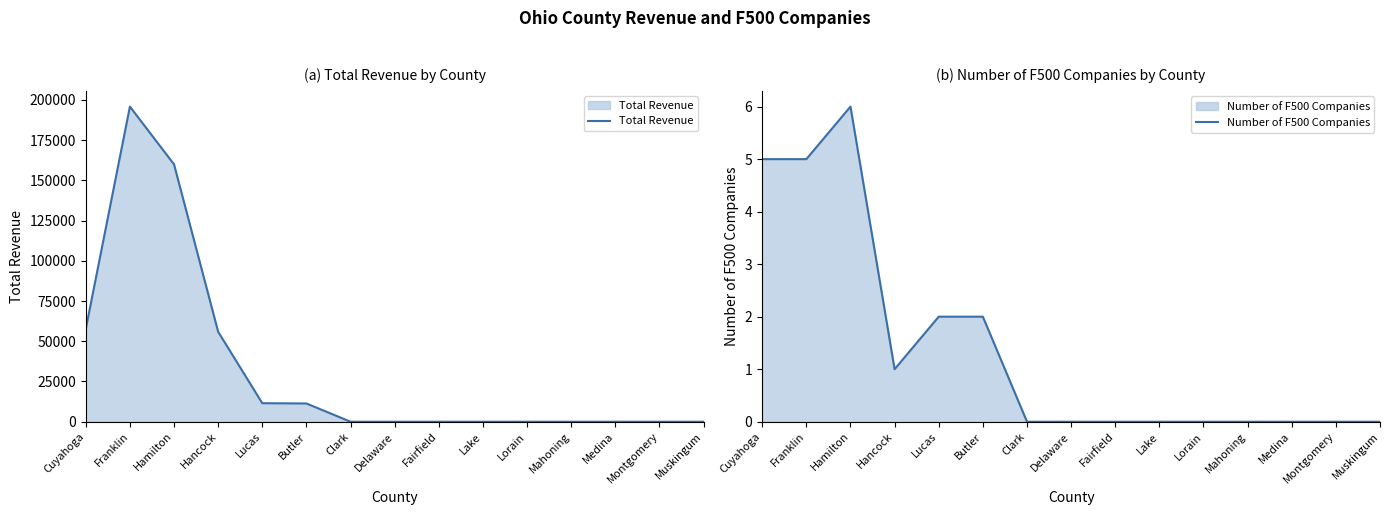

At which category does the chart reach its peak across all series?

Franklin